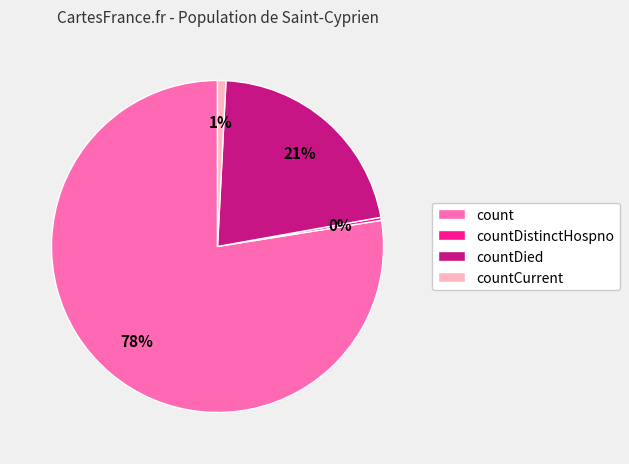

Is there a majority slice in this chart?

Yes